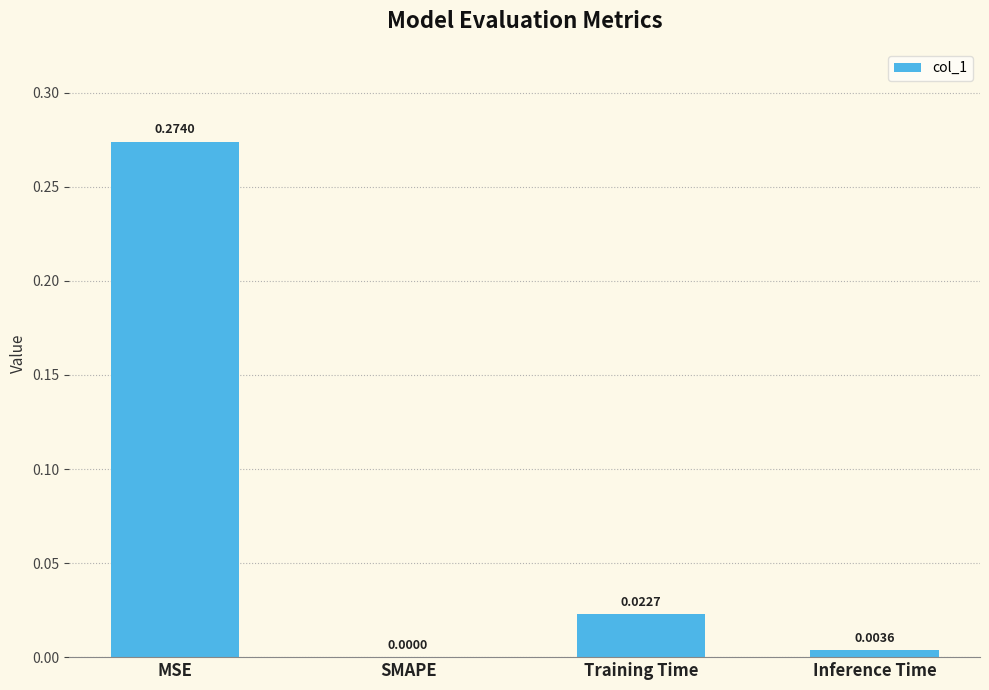

Which category has the highest value across all series?

MSE